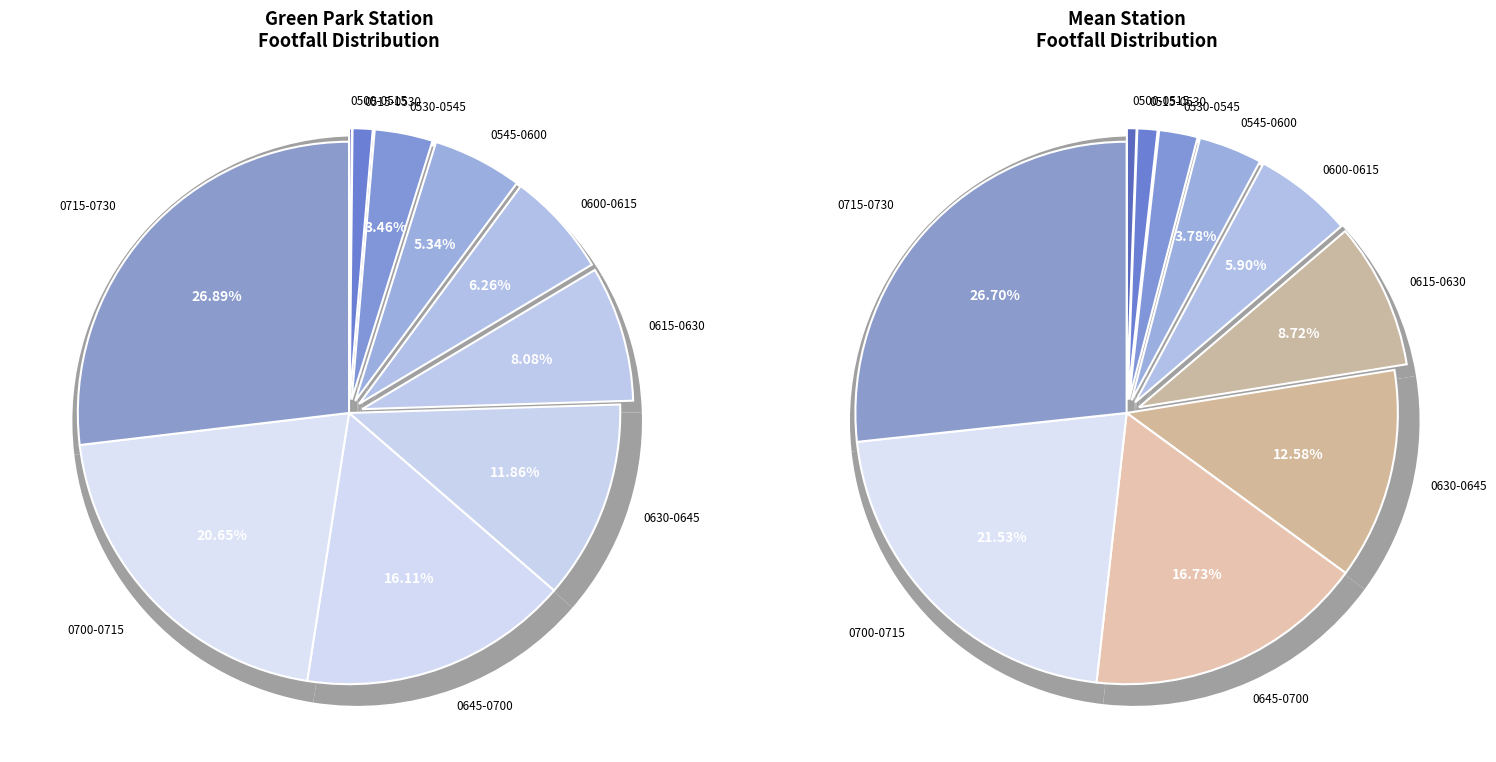

To the nearest percent, what is the combined percentage of Green Park (90) and Mean (269)?

100%